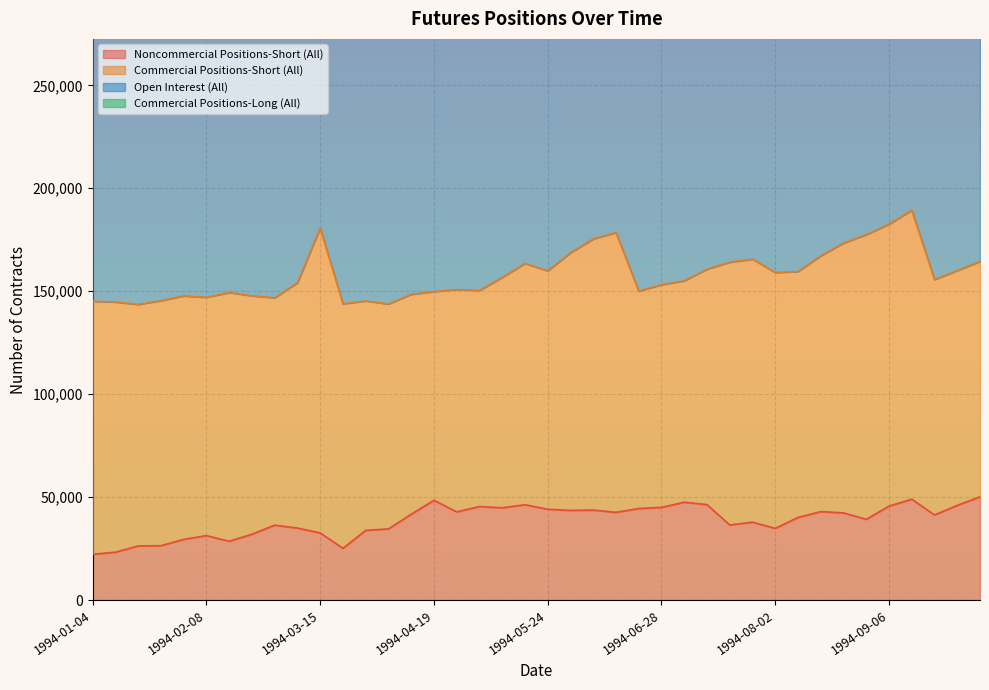

How many data points in Open Interest (All) are above 368023?

19